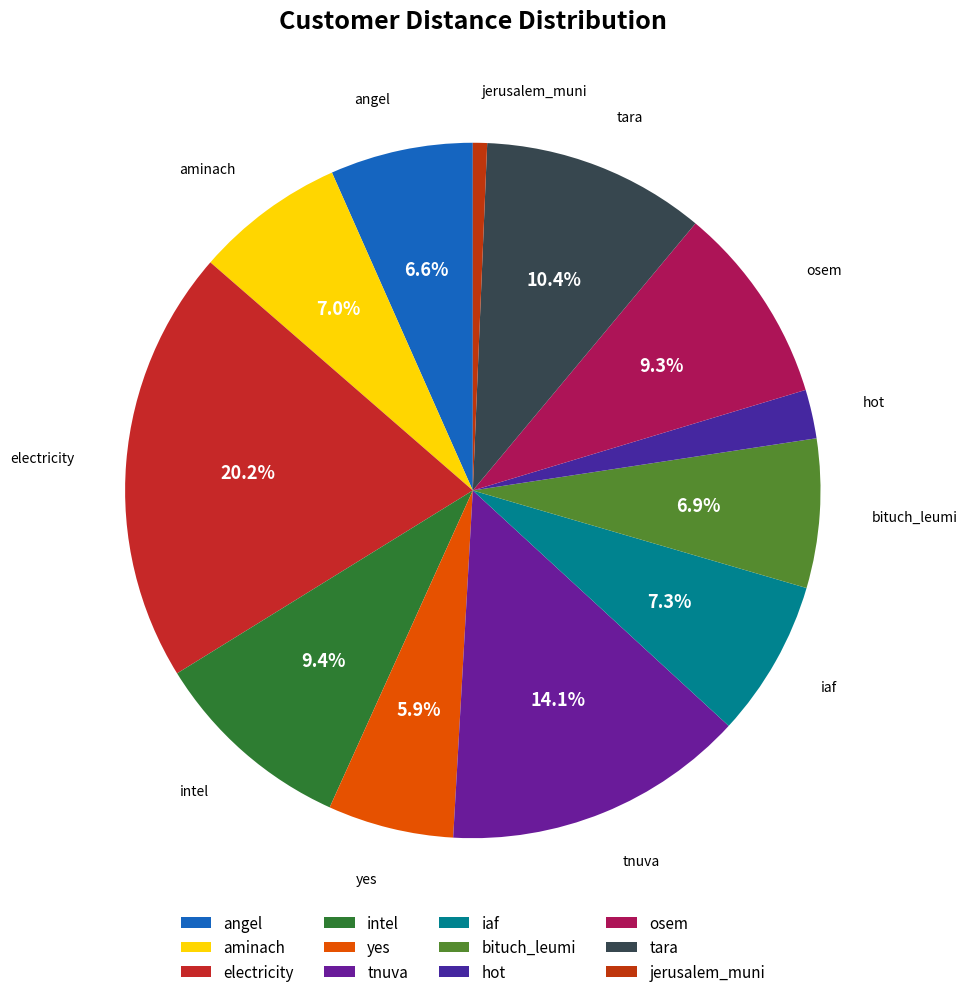

Which has a higher value, jerusalem_muni or bituch_leumi?

bituch_leumi